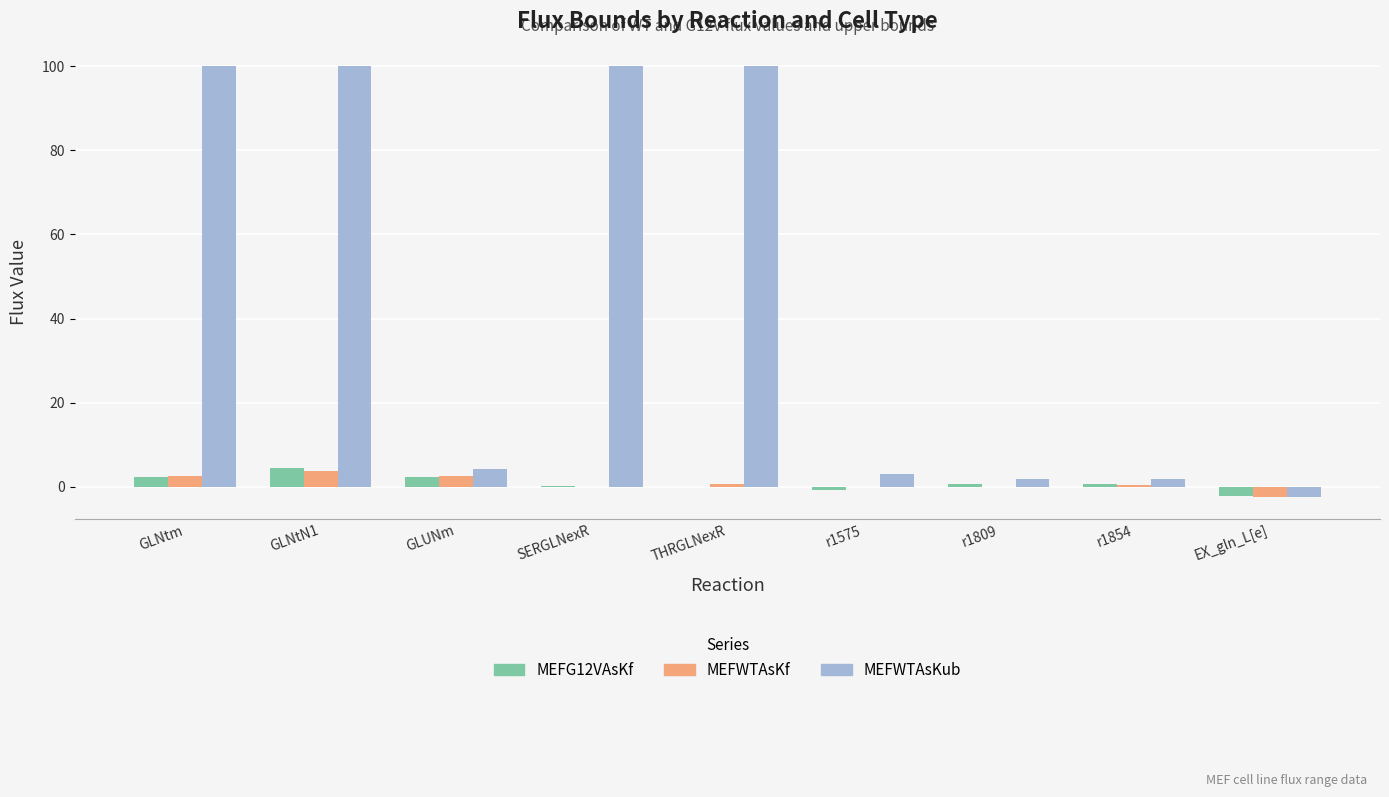

Are the bars grouped side by side (vs. stacked)?

Yes